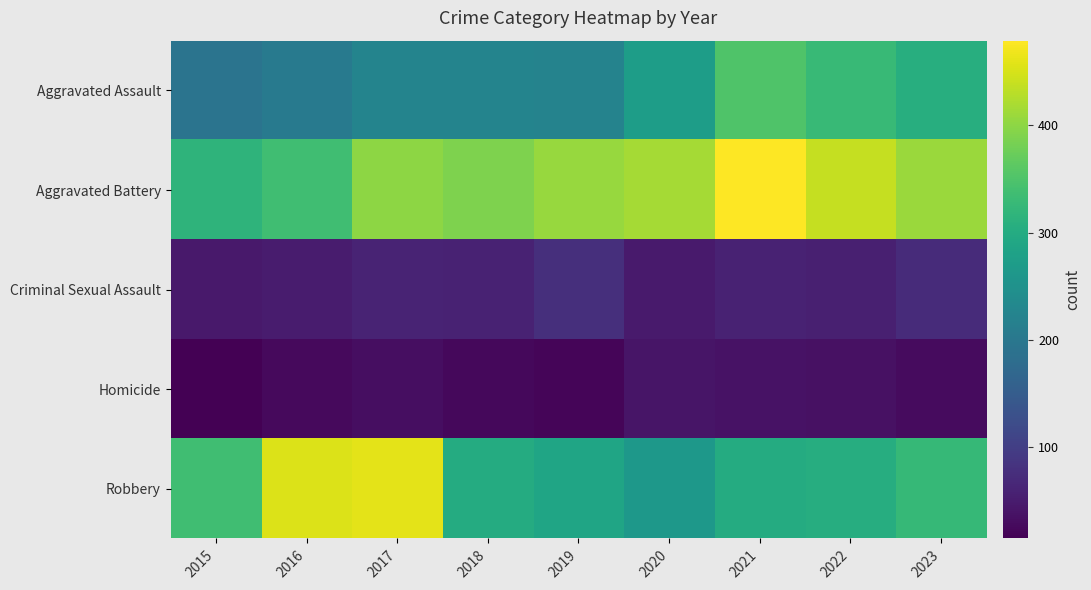

Between 2020 and 2017, which is larger?

2020